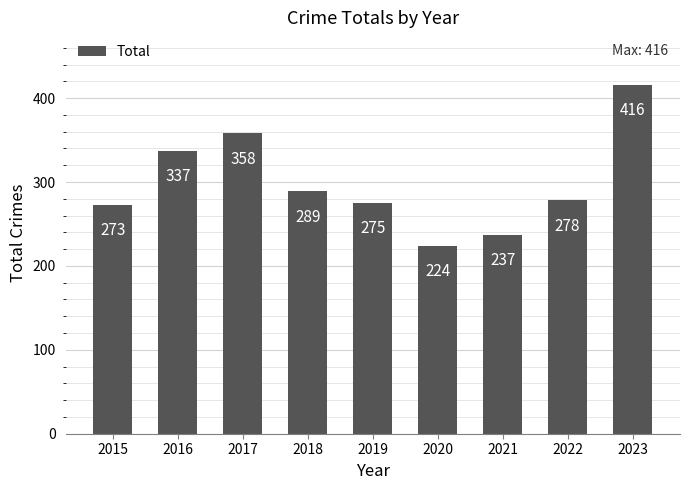

Approximately how many times larger is the value at 2021 compared to 2017?

0.7